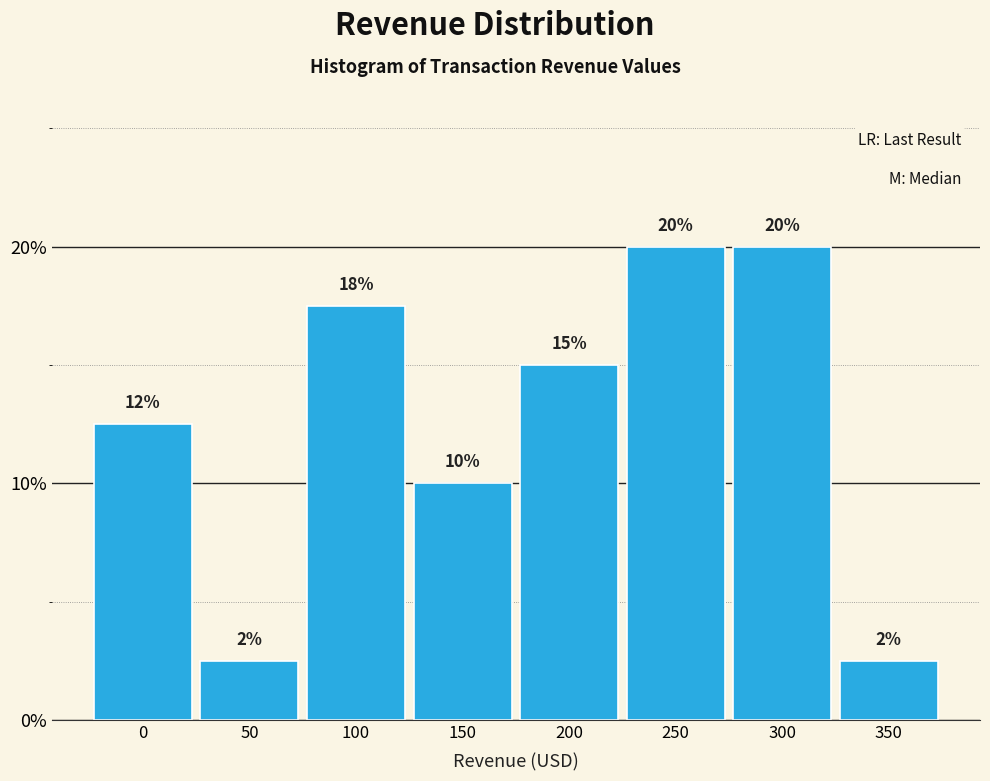

Between 250 and 0, which is larger?

250